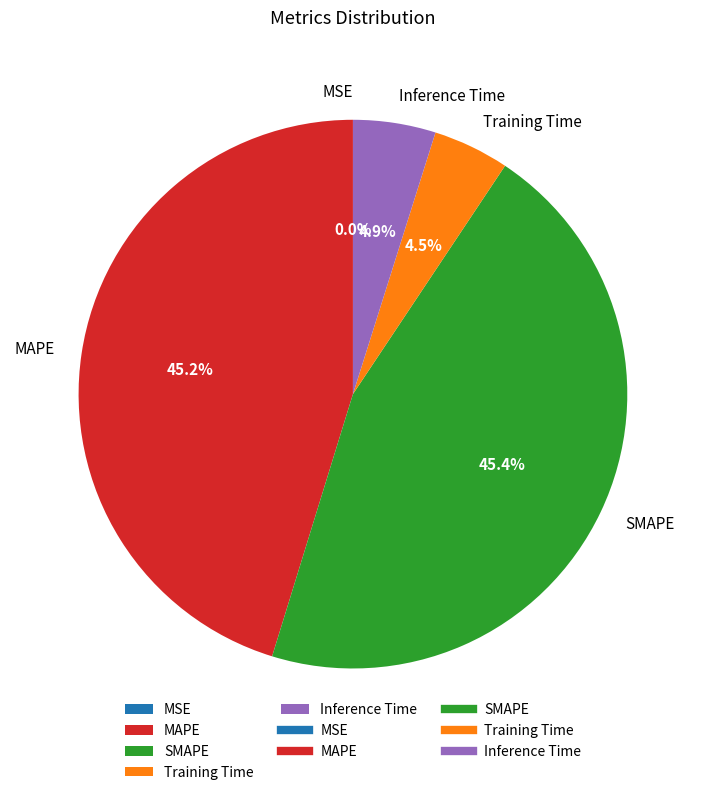

Is there a majority slice in this chart?

No